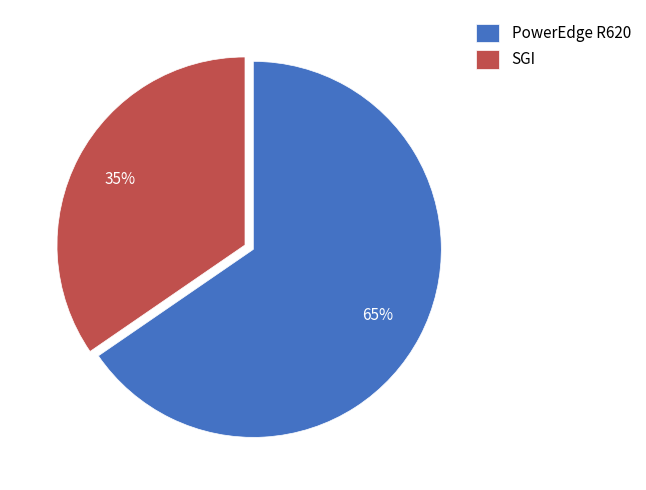

To the nearest percent, what is the combined percentage of SGI and PowerEdge R620?

100%